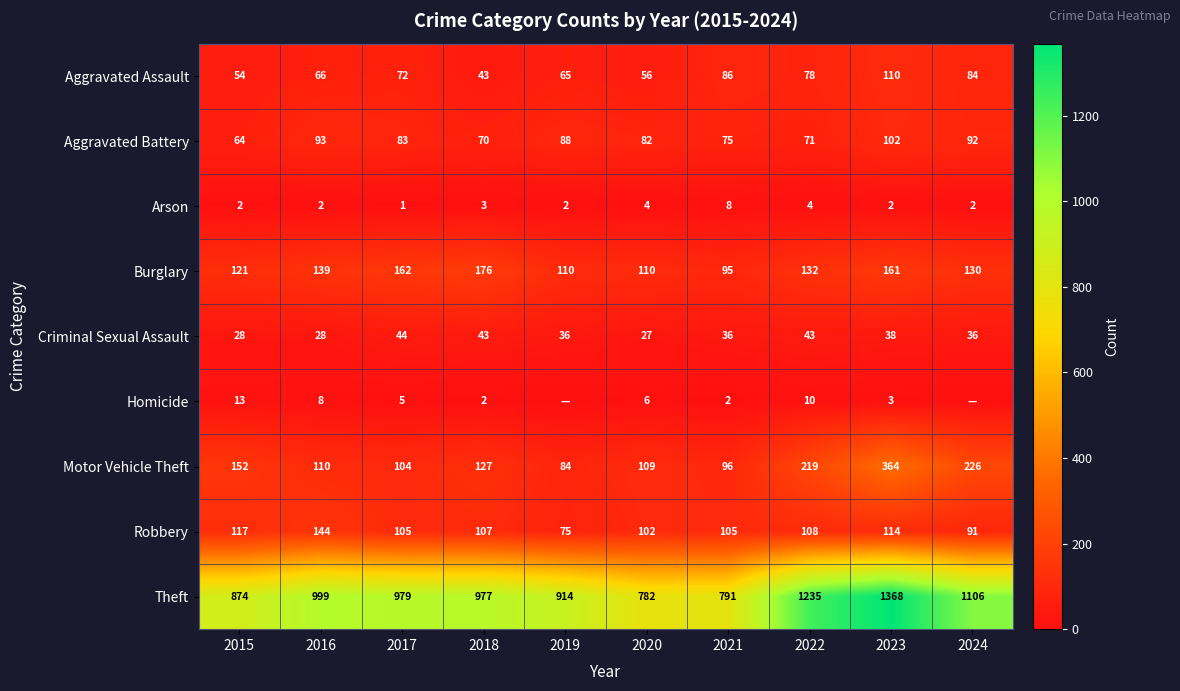

What is the total value across all series at 2023?

2262